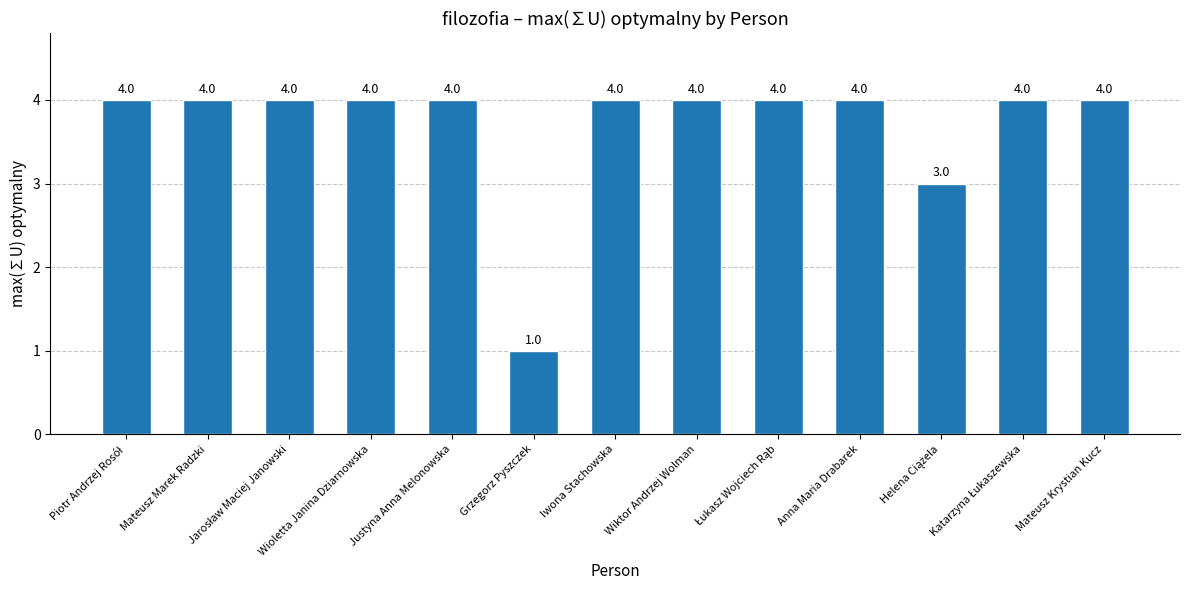

Which has a higher value, Anna Maria Drabarek or Grzegorz Pyszczek?

Anna Maria Drabarek